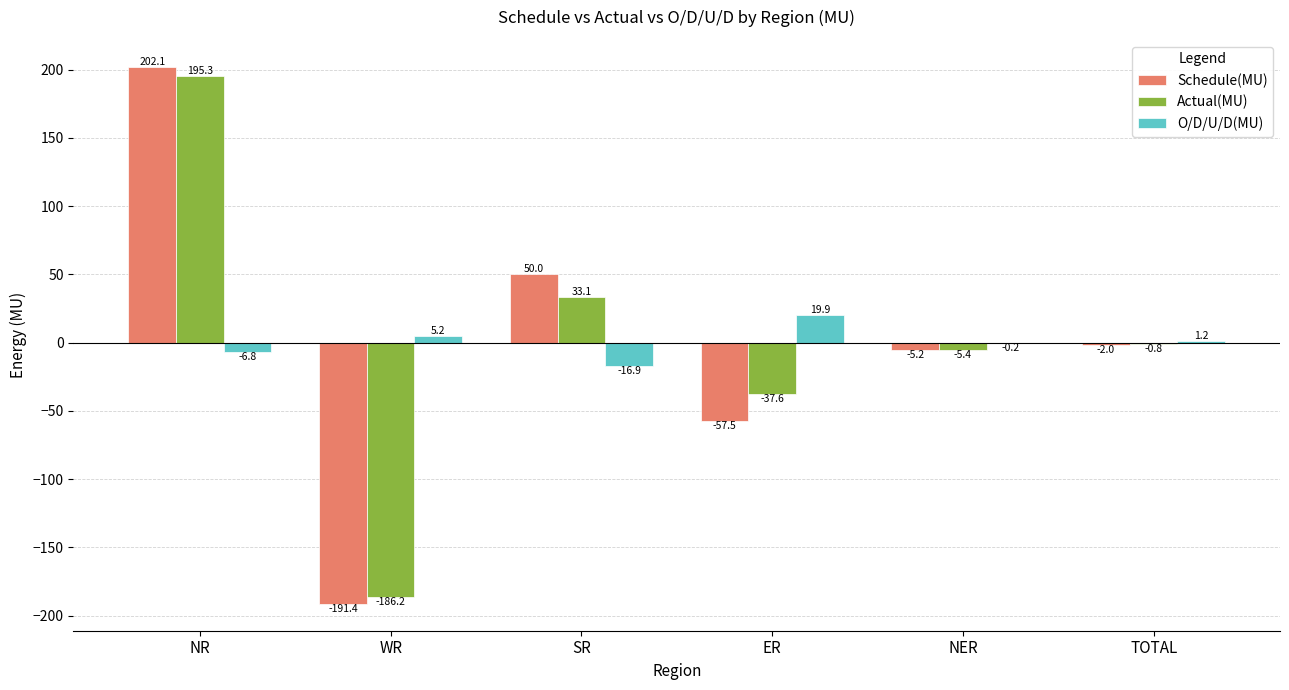

Is the value of Schedule(MU) at NER greater than the value of O/D/U/D(MU) at SR?

Yes